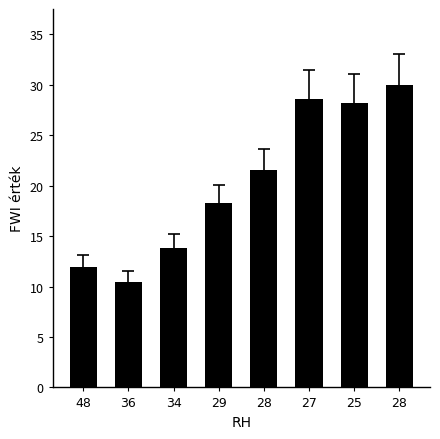

Is it true that the value at 28 is 21.5?

True